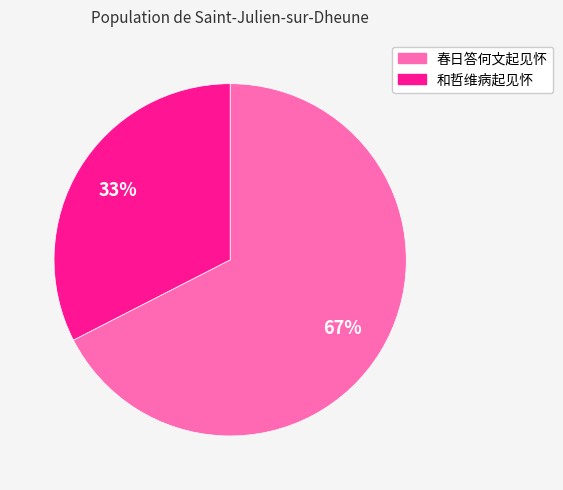

To the nearest percent, what is the average slice percentage?

50%